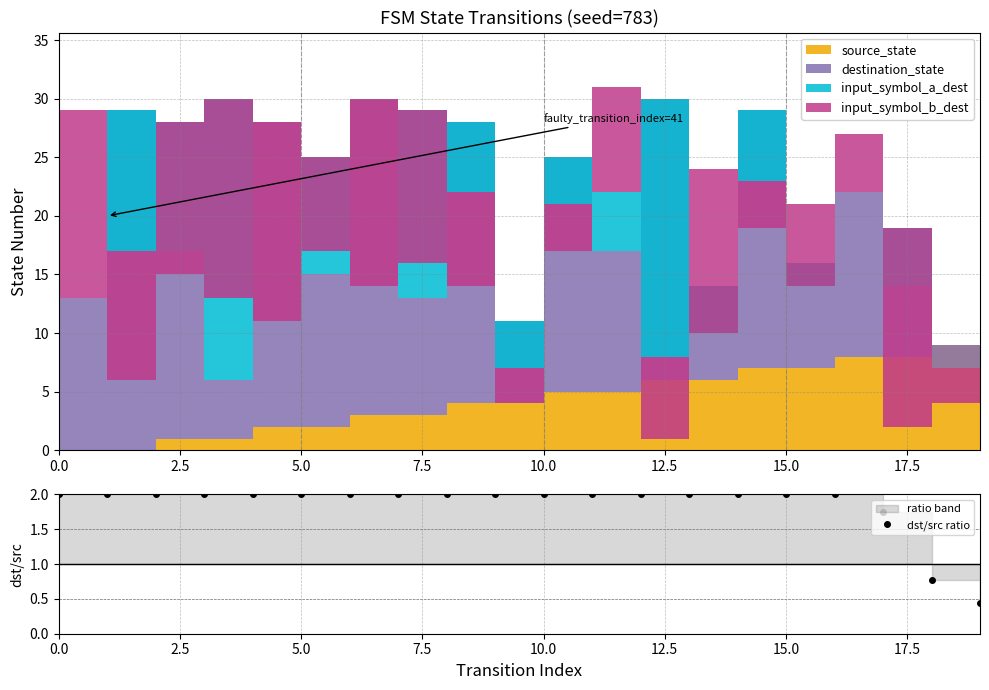

True or false: the data shows 0.9 at 7.5.

False